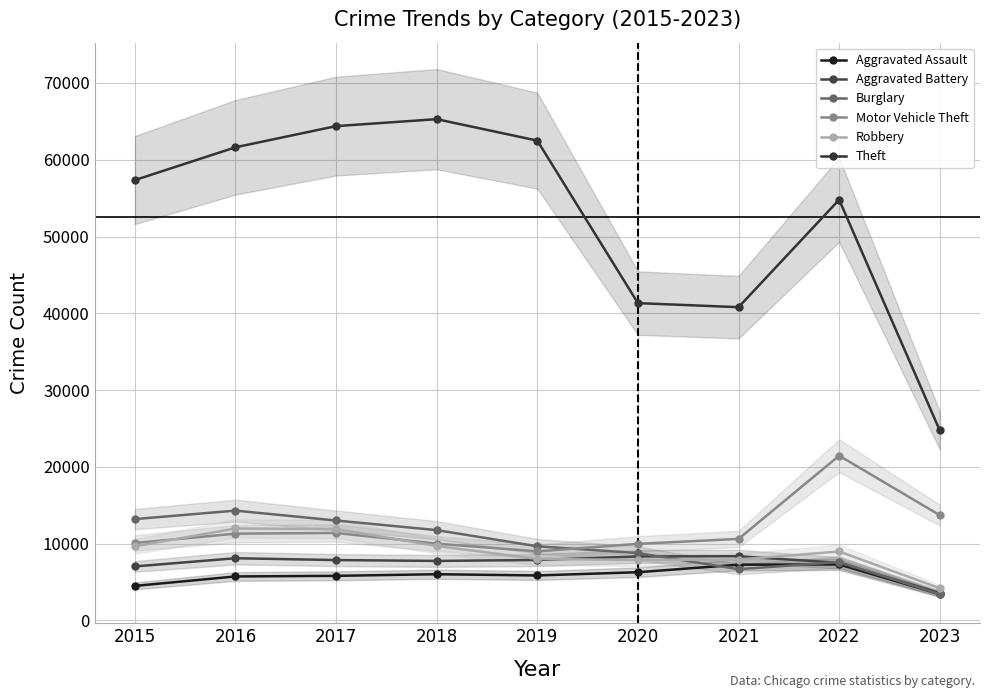

What is the value of the Motor Vehicle Theft point at the 8th from the left?

21445